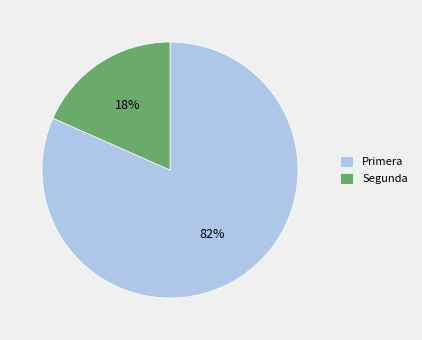

Is Segunda the majority of the pie?

No